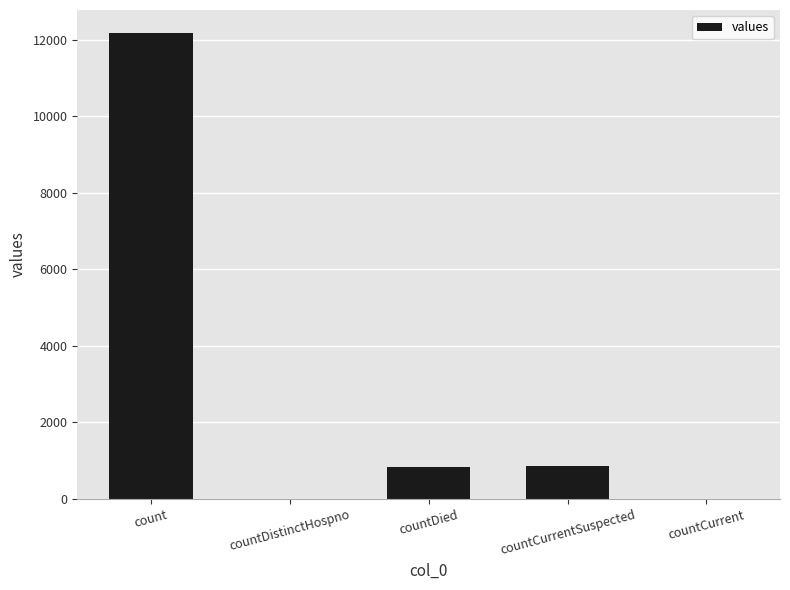

What is the greatest value displayed?

12163